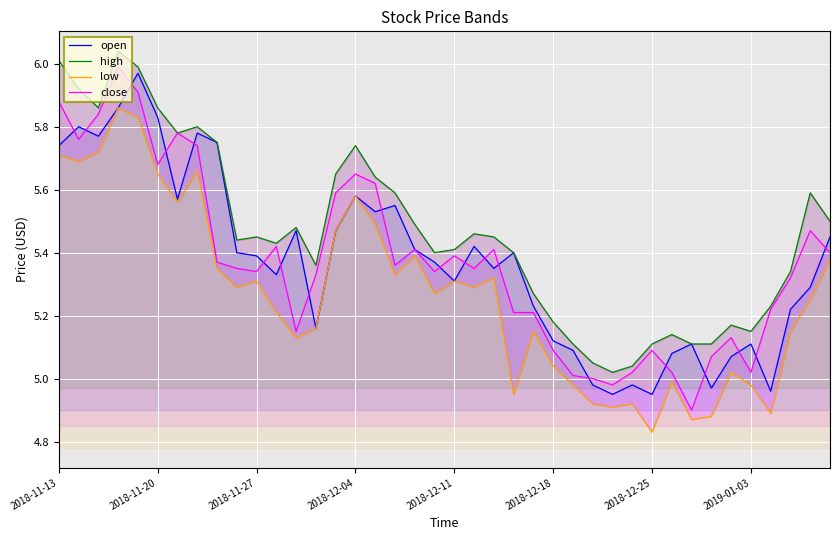

Where does the low series first go above 5?

2018-11-13